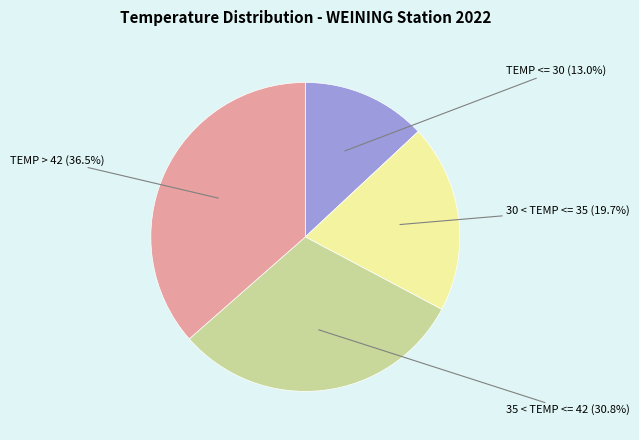

What portion of the pie excludes TEMP > 42?

63.5%